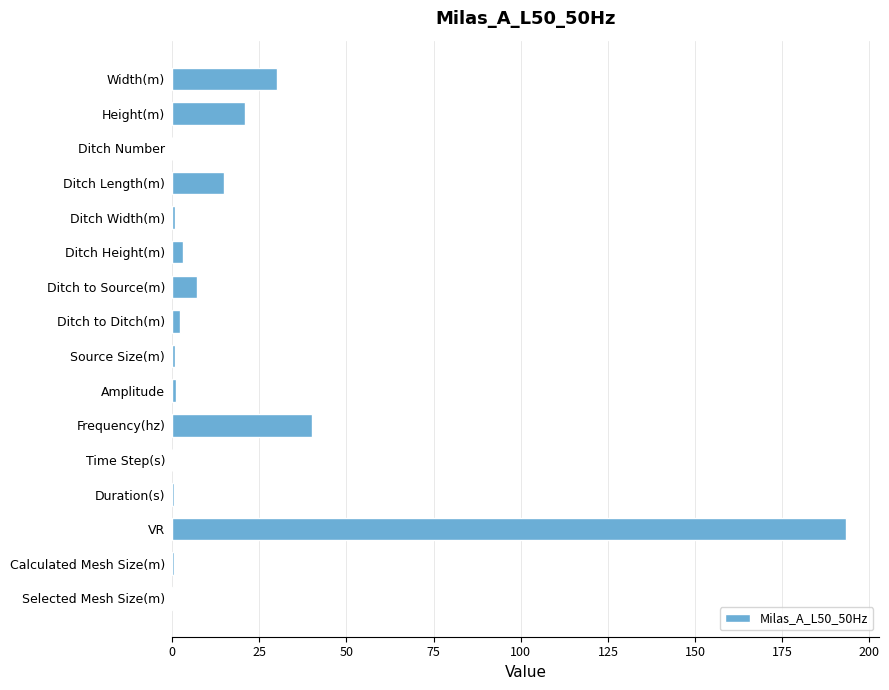

What is the sum of all values?

315.6